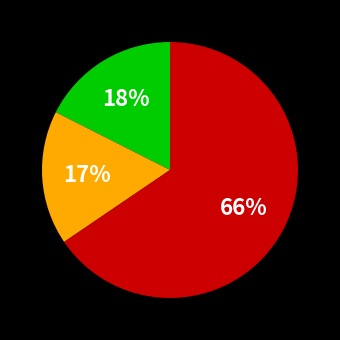

Count the number of slices in the pie.

3